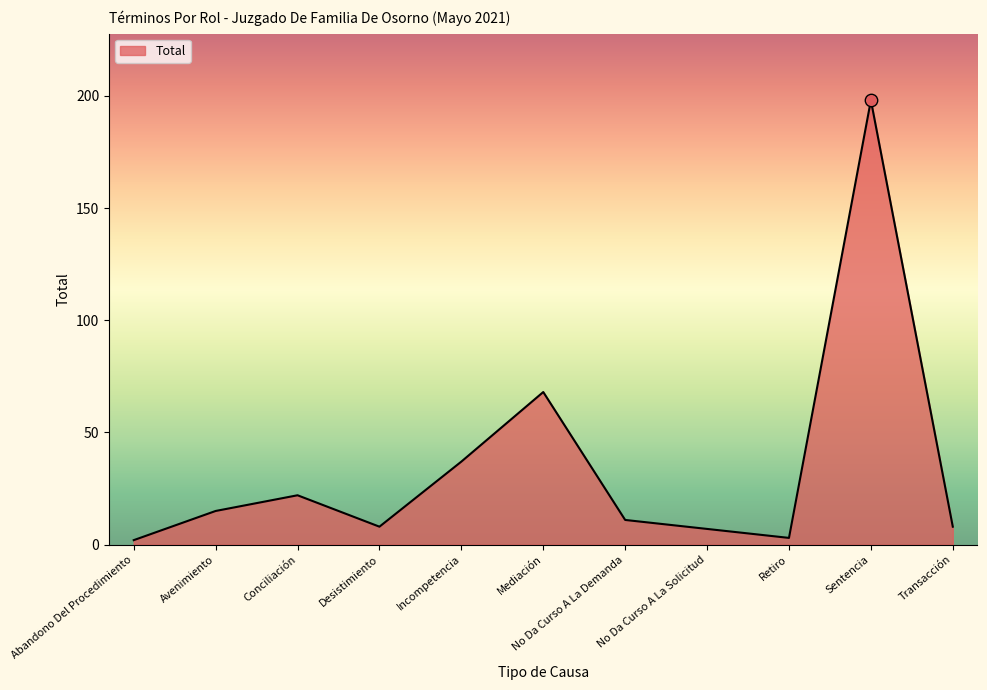

Between Mediación and Incompetencia, which is larger?

Mediación